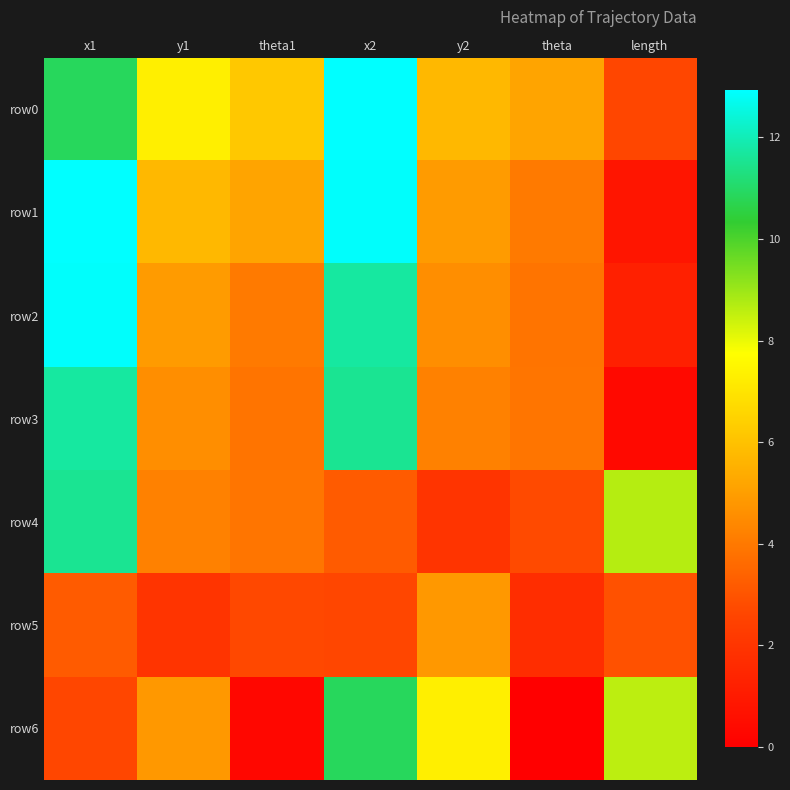

Count the number of categories in the chart.

7